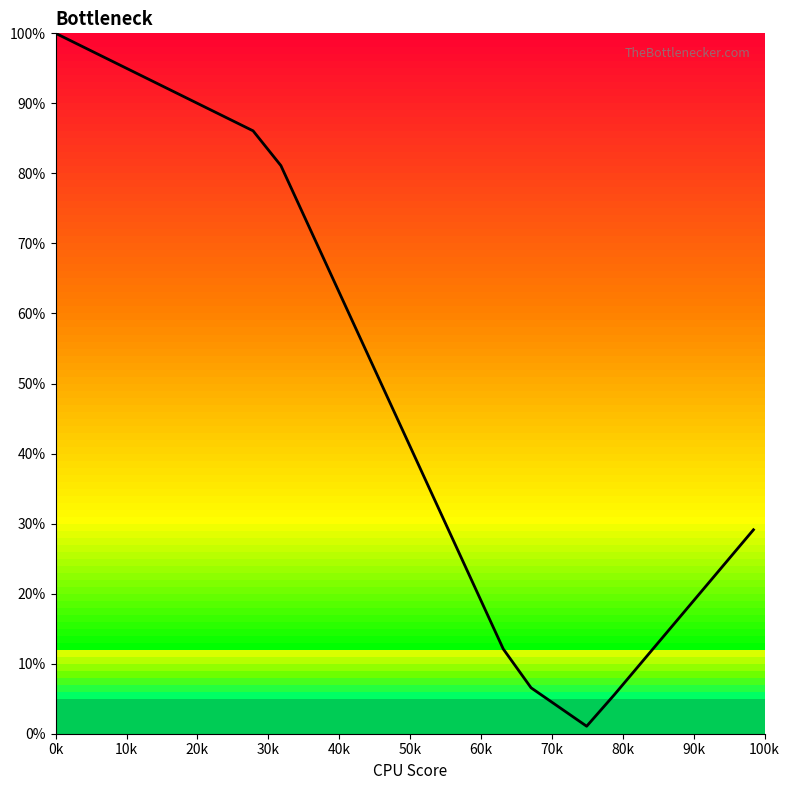

What is the greatest value displayed?

100.0